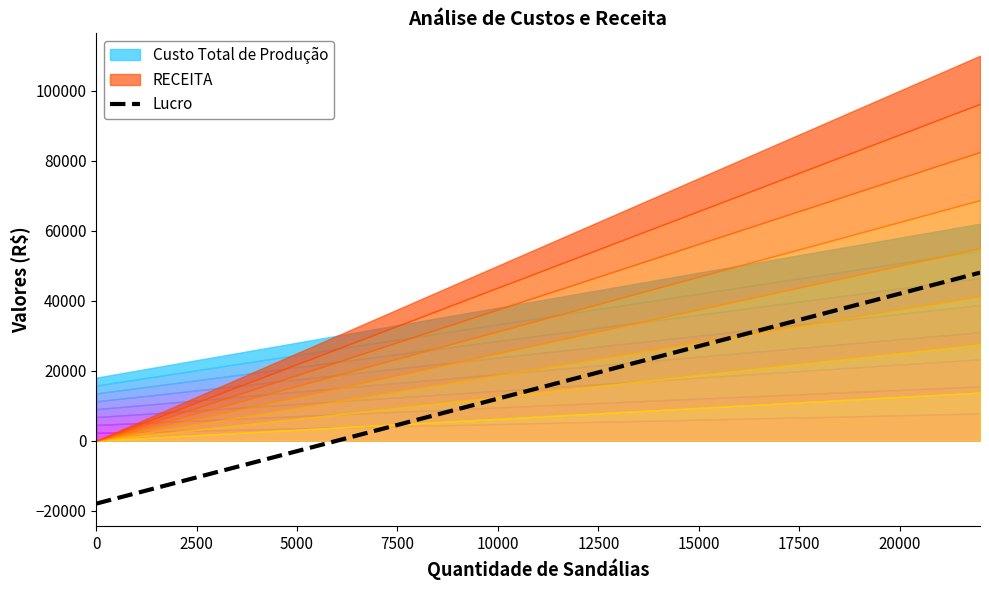

What is the label of the 7th point from the left?

15000